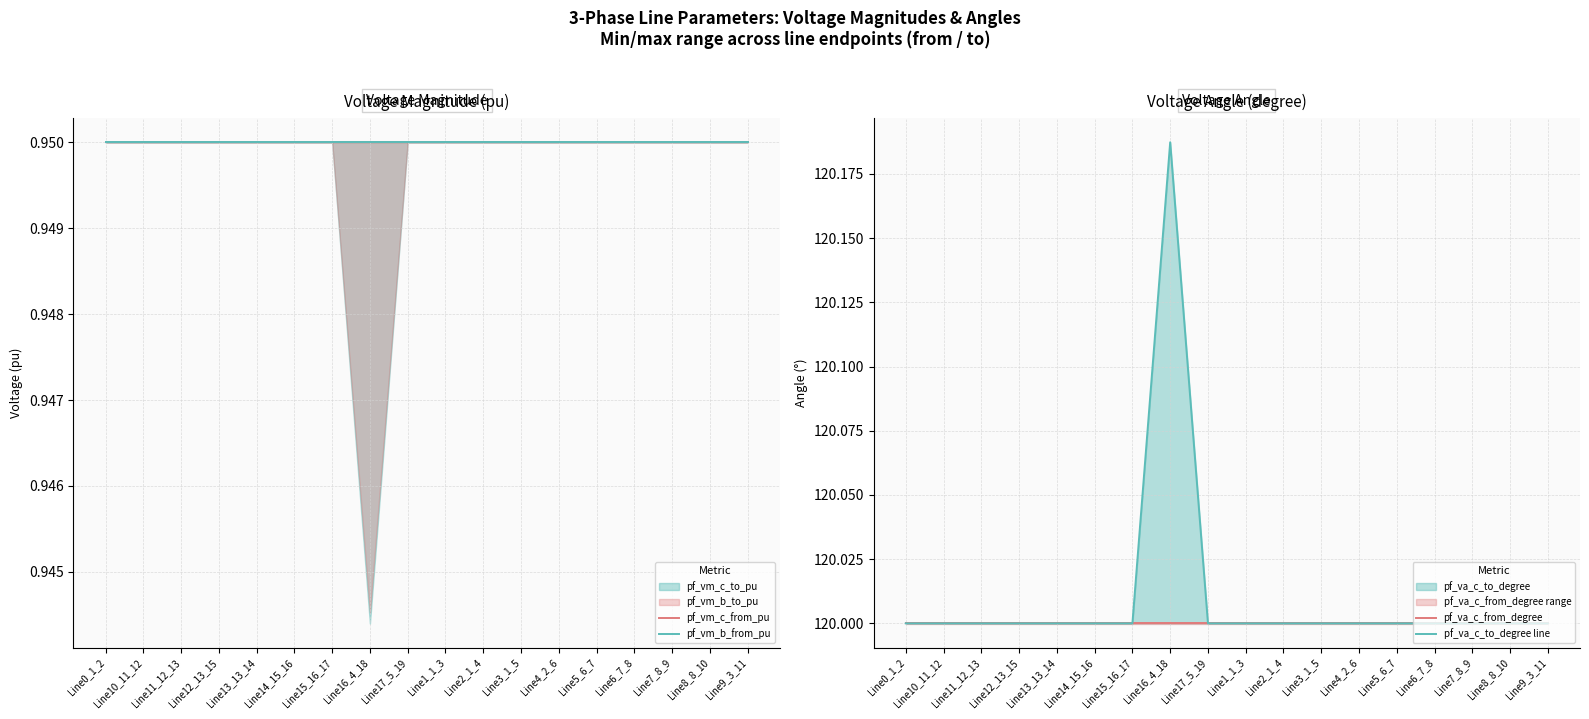

What is the label of the 7th point from the right?

Line3_1_5